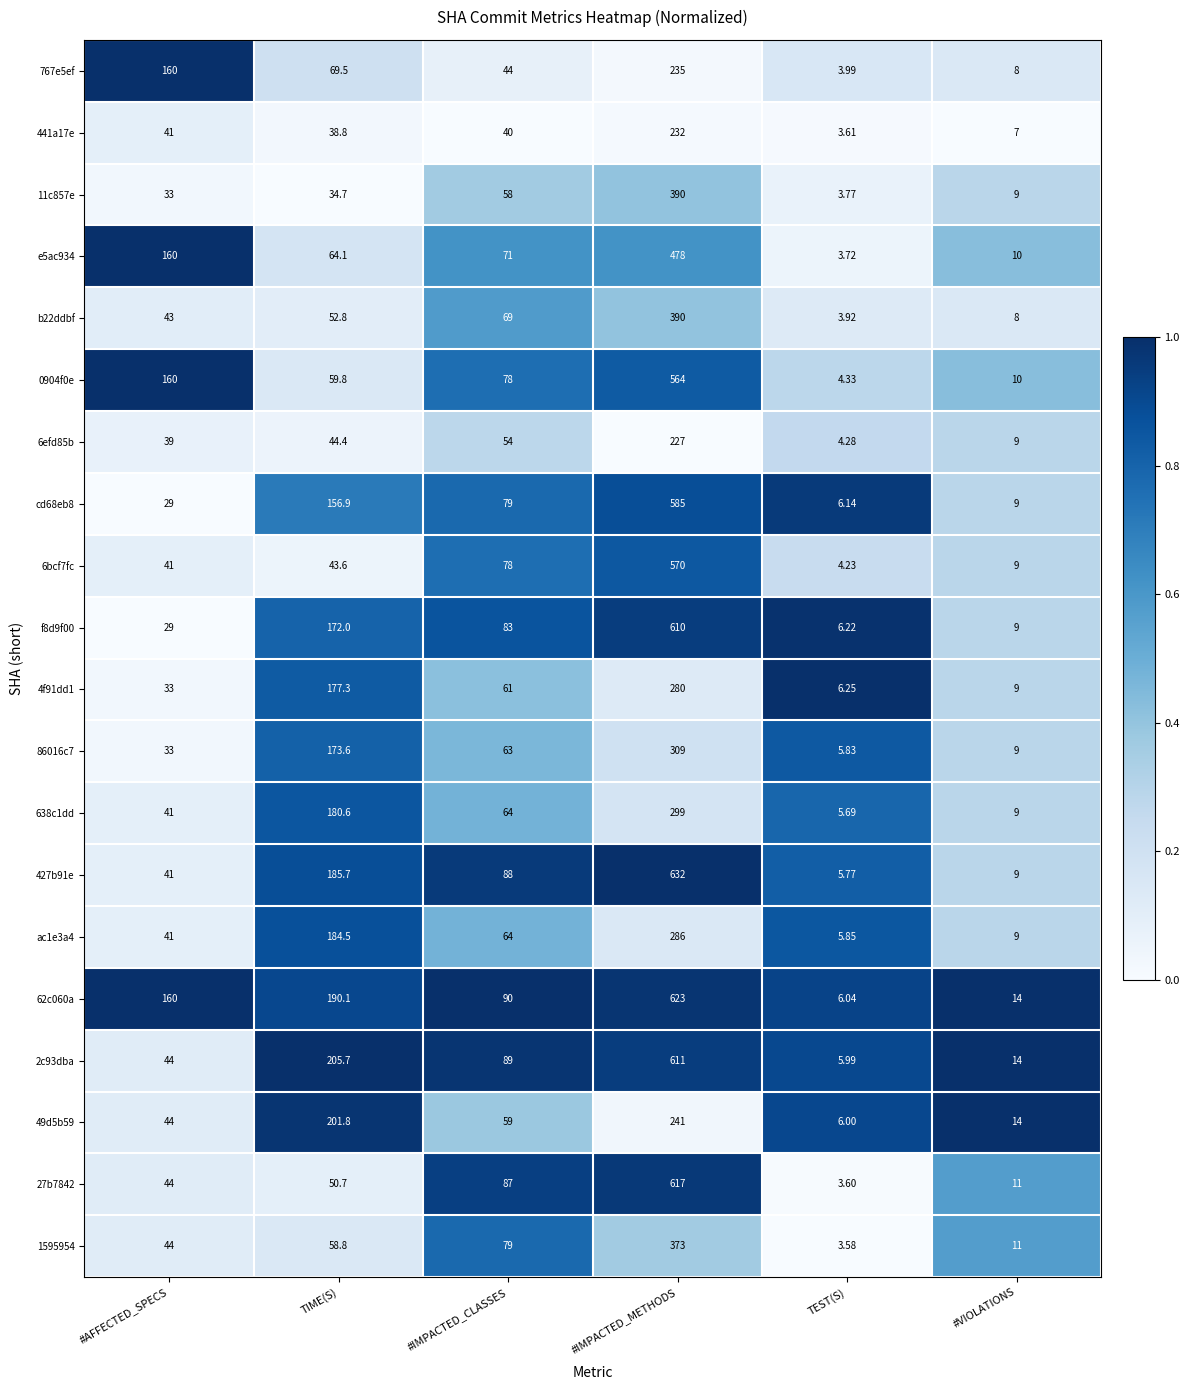

Which category has the highest value in the 11c857e series?

#IMPACTED_METHODS